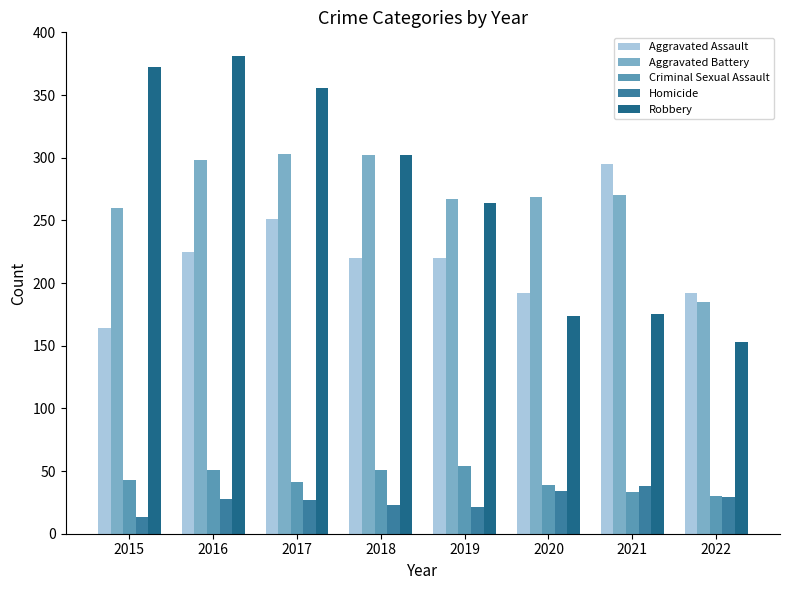

True or false: Robbery has a value of 153 at 2022.

True